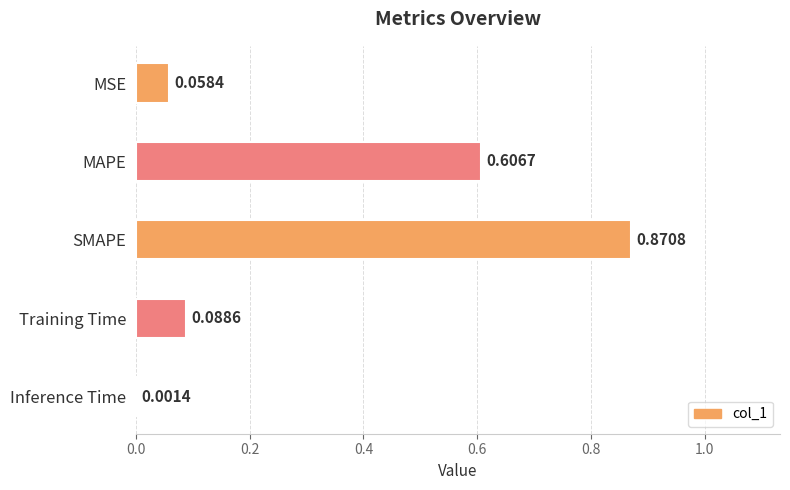

Between MAPE and Training Time, which is larger?

MAPE